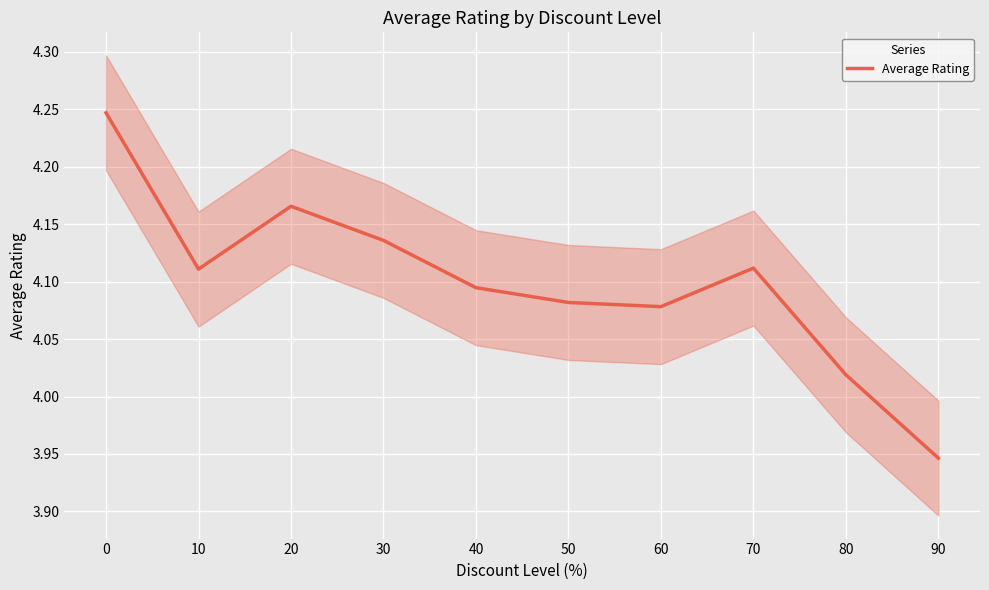

What is the value of the 6th point from the left?

4.1